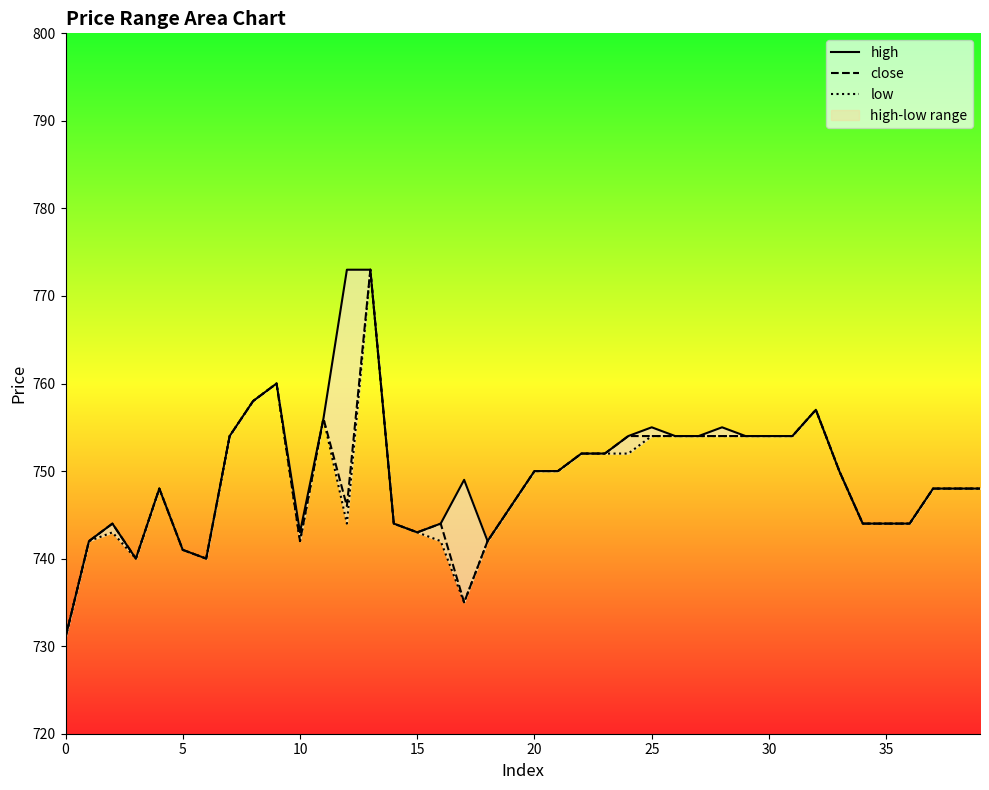

Which label corresponds to the largest value in the chart?

12